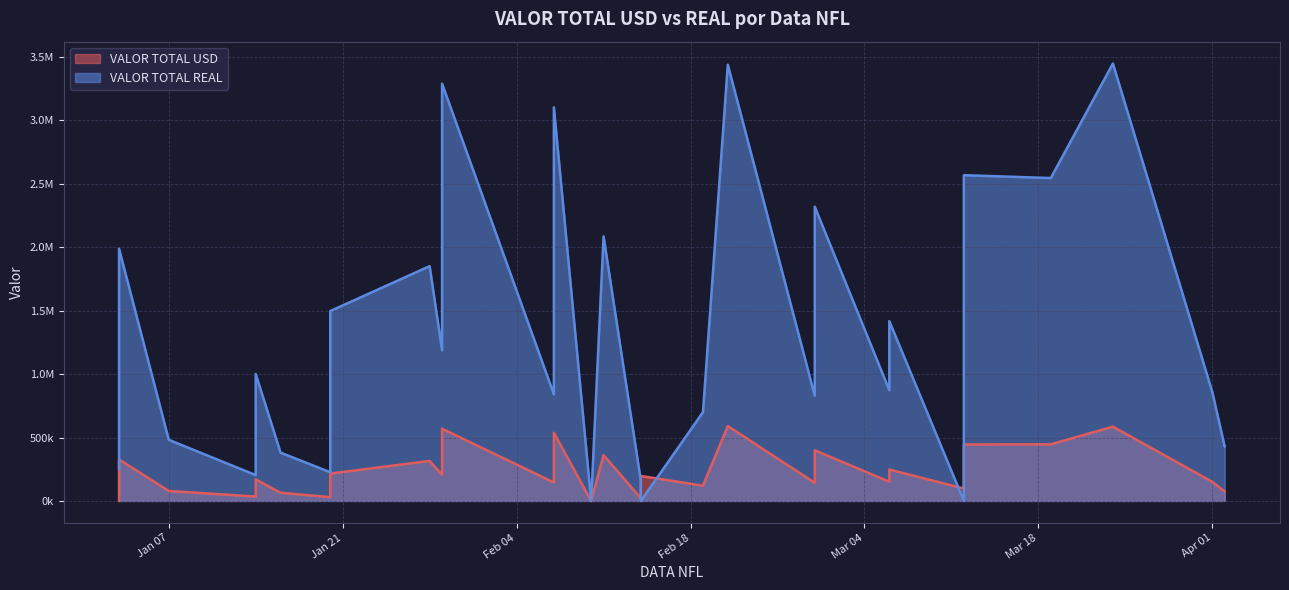

At which category does VALOR TOTAL REAL reach its first local peak?

4